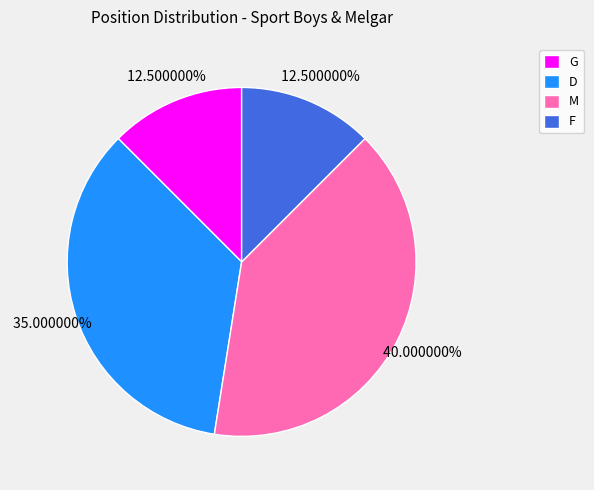

Does any single category account for the majority?

No